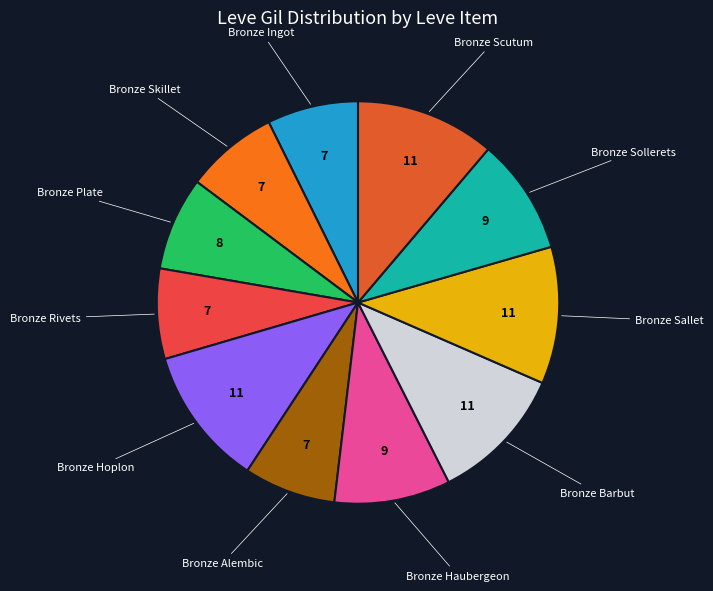

Count the number of slices in the pie.

11